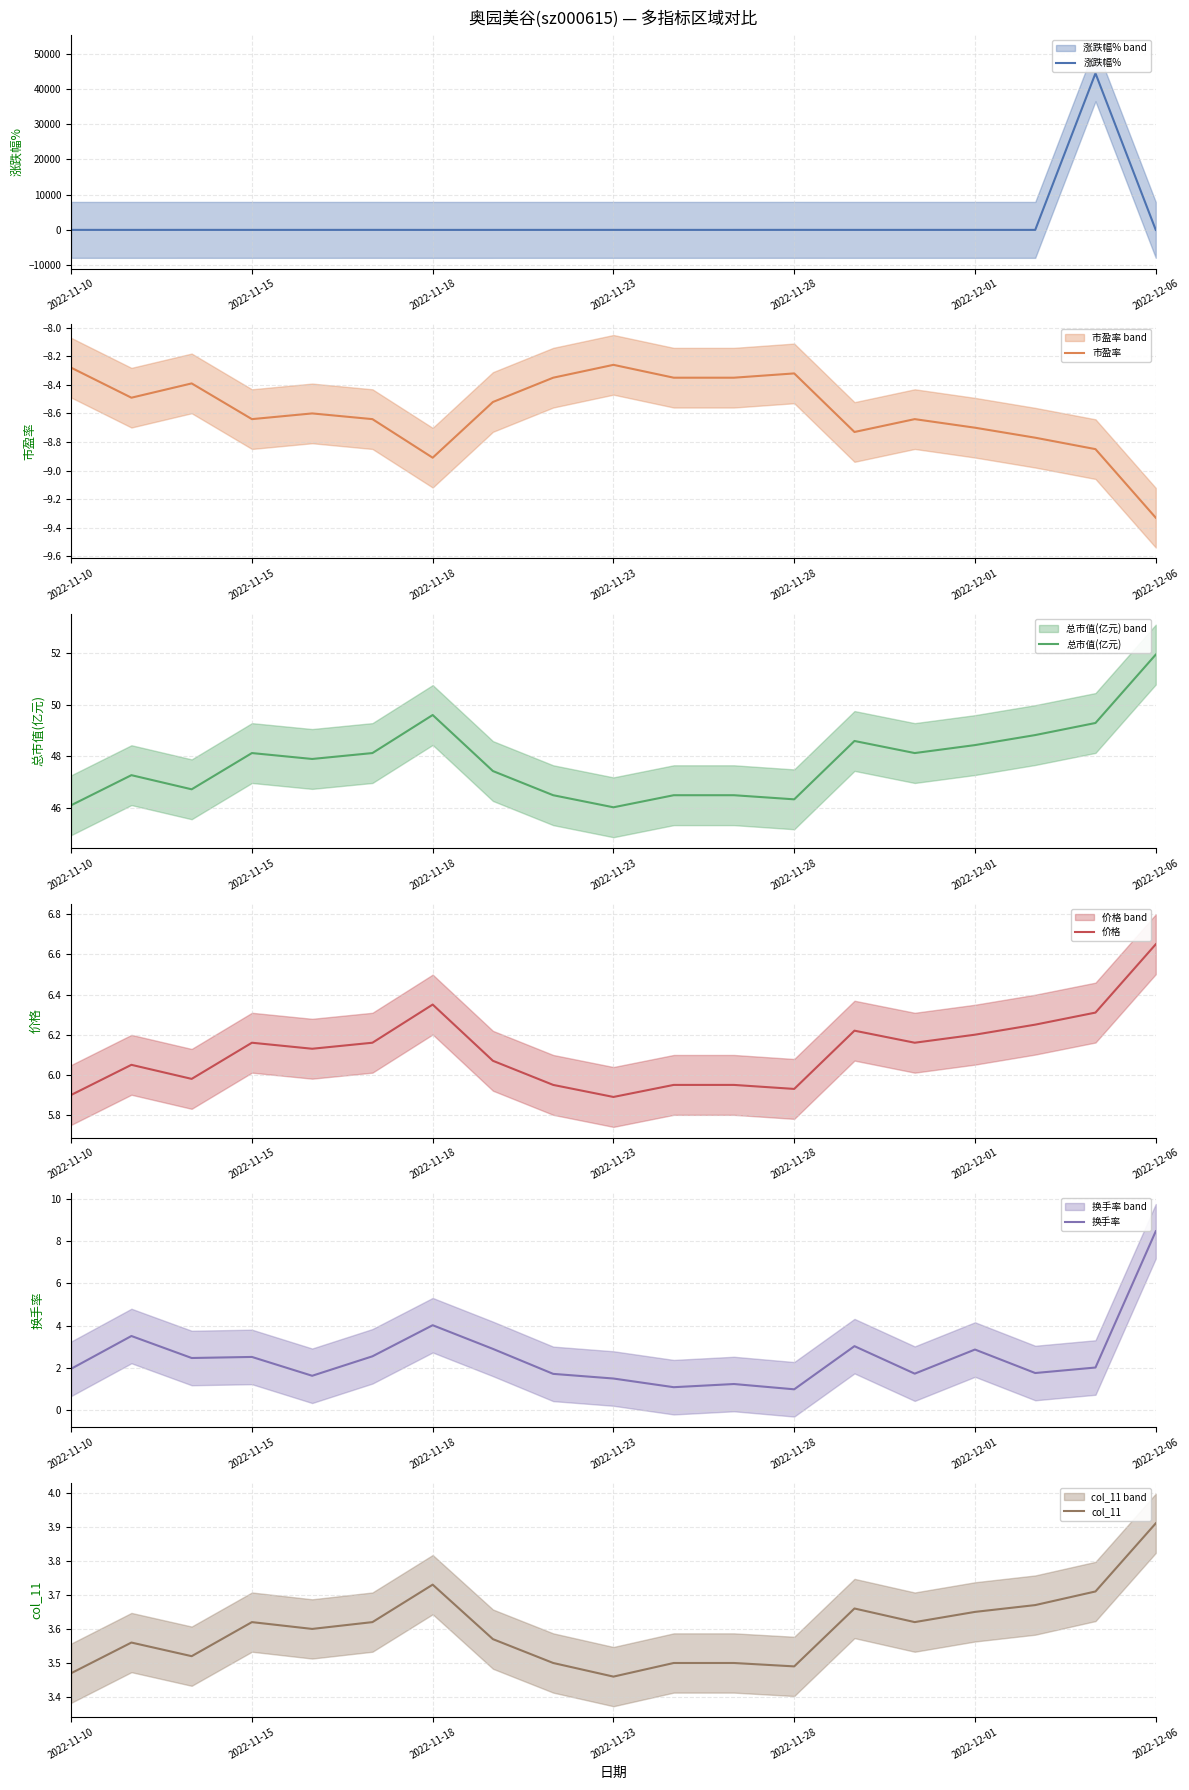

The value of 市盈率 at 16 is -8.8. True or false?

True